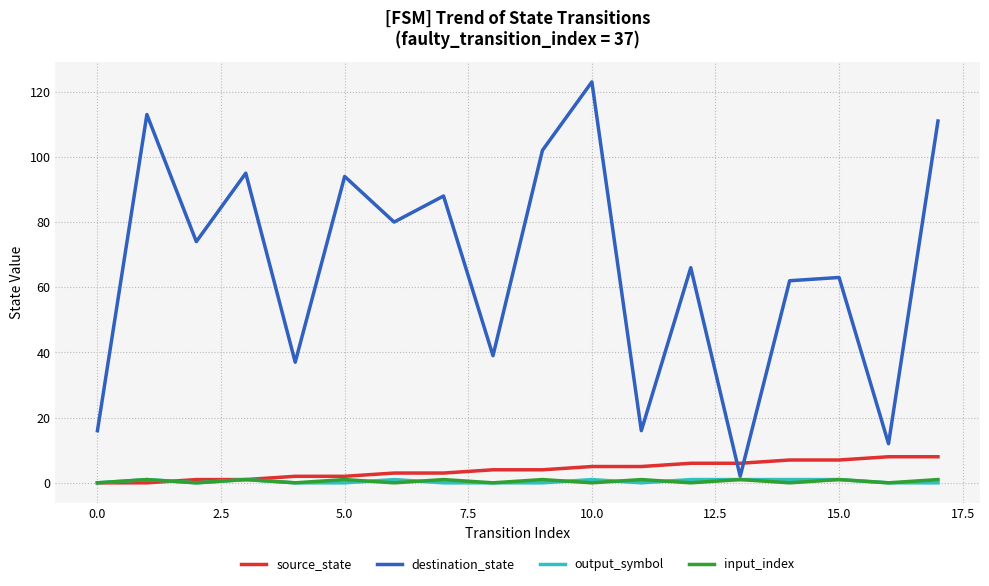

What is the maximum value for destination_state?

123